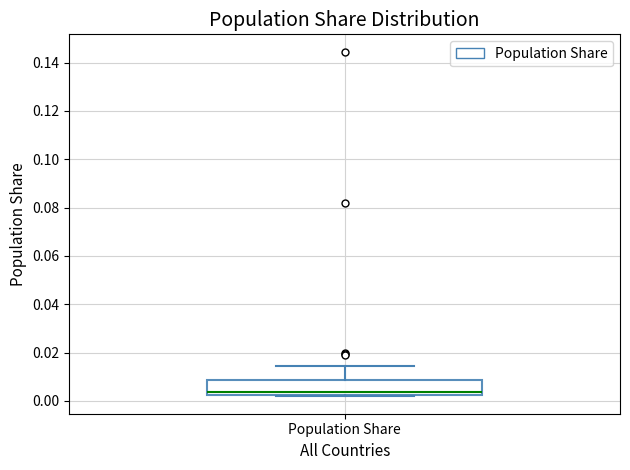

Transcribe this box plot: give where the median line is, the range the box spans, and where the two whiskers end, as read against the y-axis. The values are not printed on the chart, so give them approximately, as read against the axis.

median 0.004, box 0.002 to 0.008, whiskers 0.002 (just below the box's lower edge) to 0.014